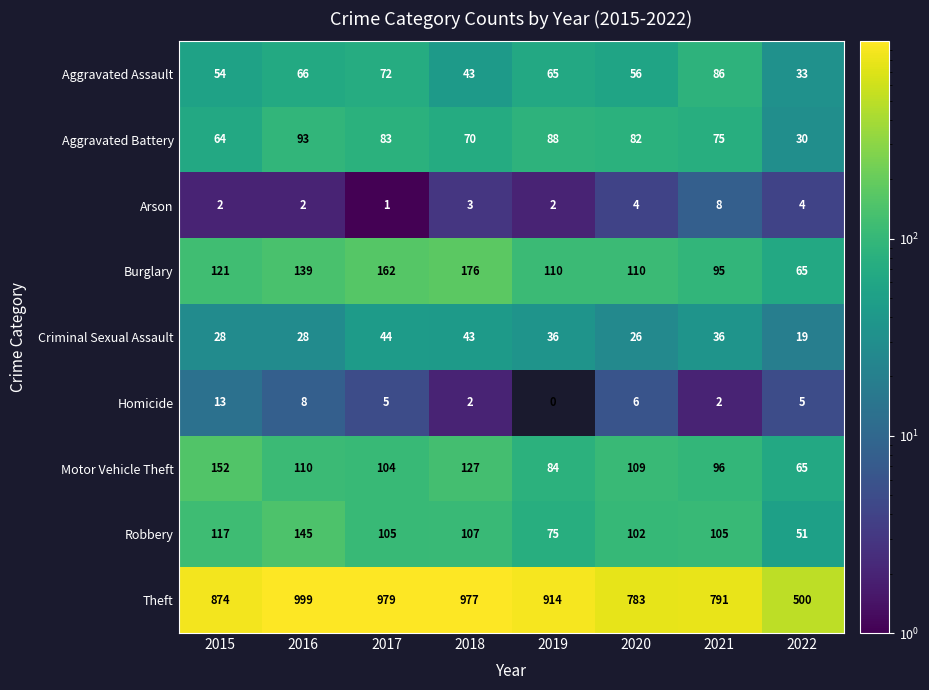

Which series changed the most between 2018 and 2021?

Theft